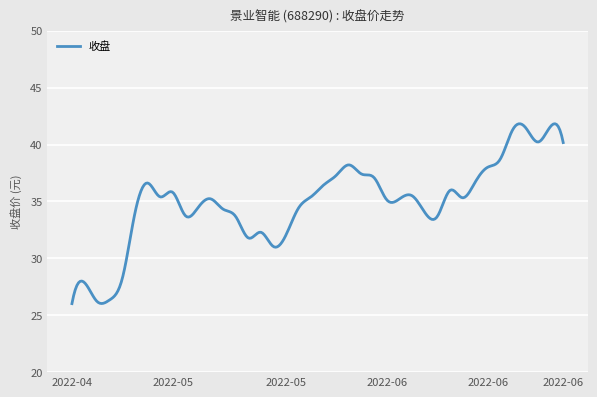

What is the greatest value displayed?

41.8